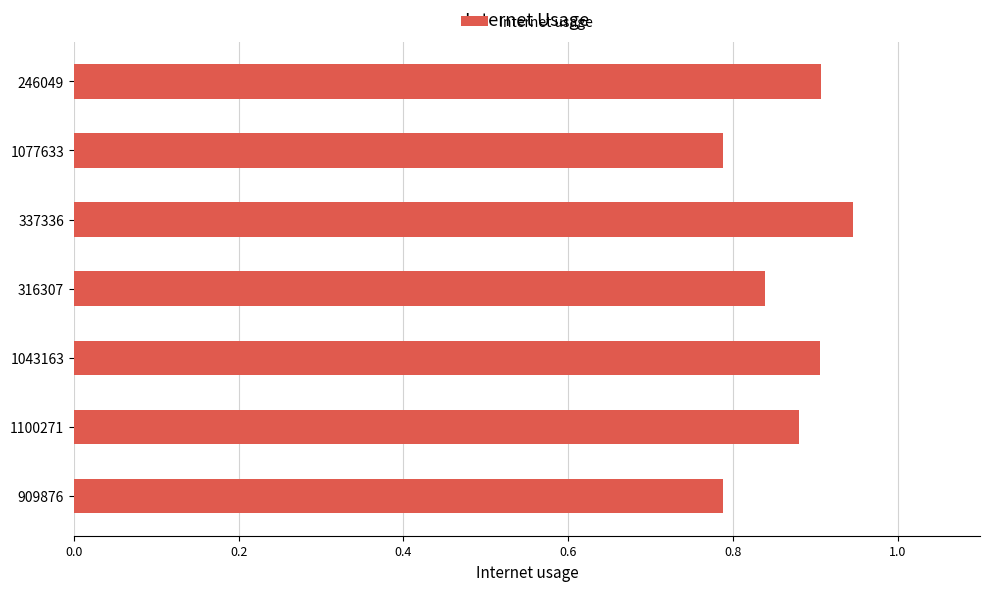

Which category has the highest value across all series?

337336